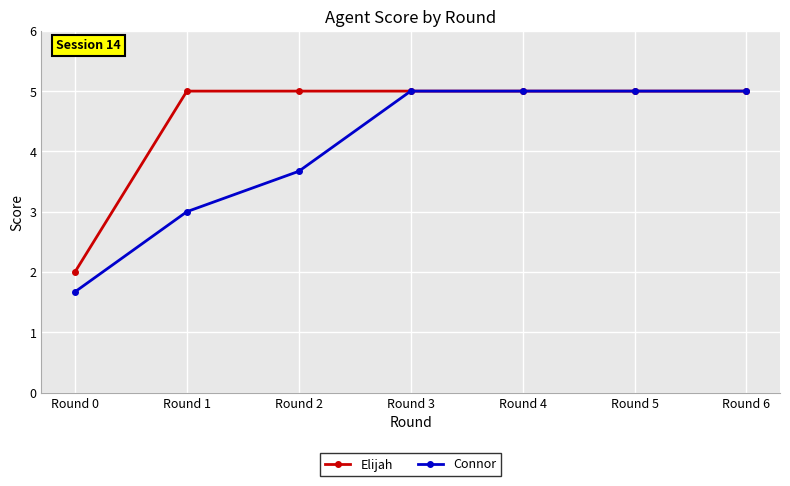

Between Round 0 and Round 2, which series saw the biggest shift?

Elijah